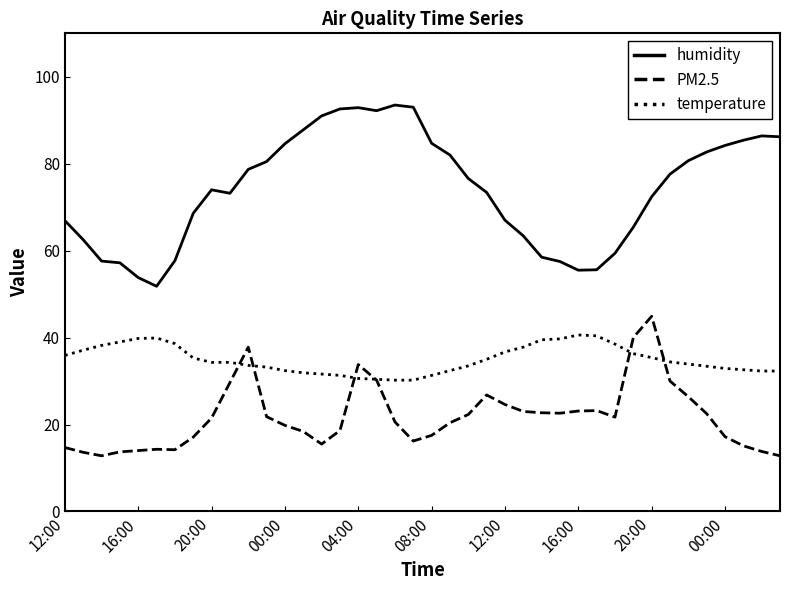

What is the lowest value of the temperature series?

30.2